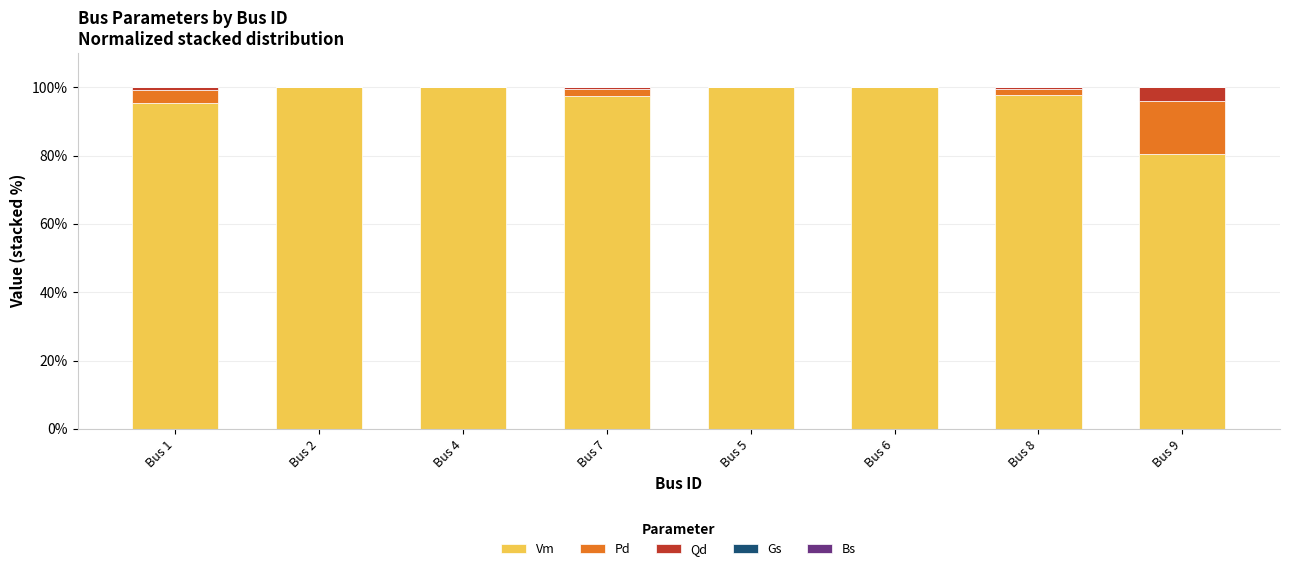

What is the total value across all series at Bus 2?

100.0